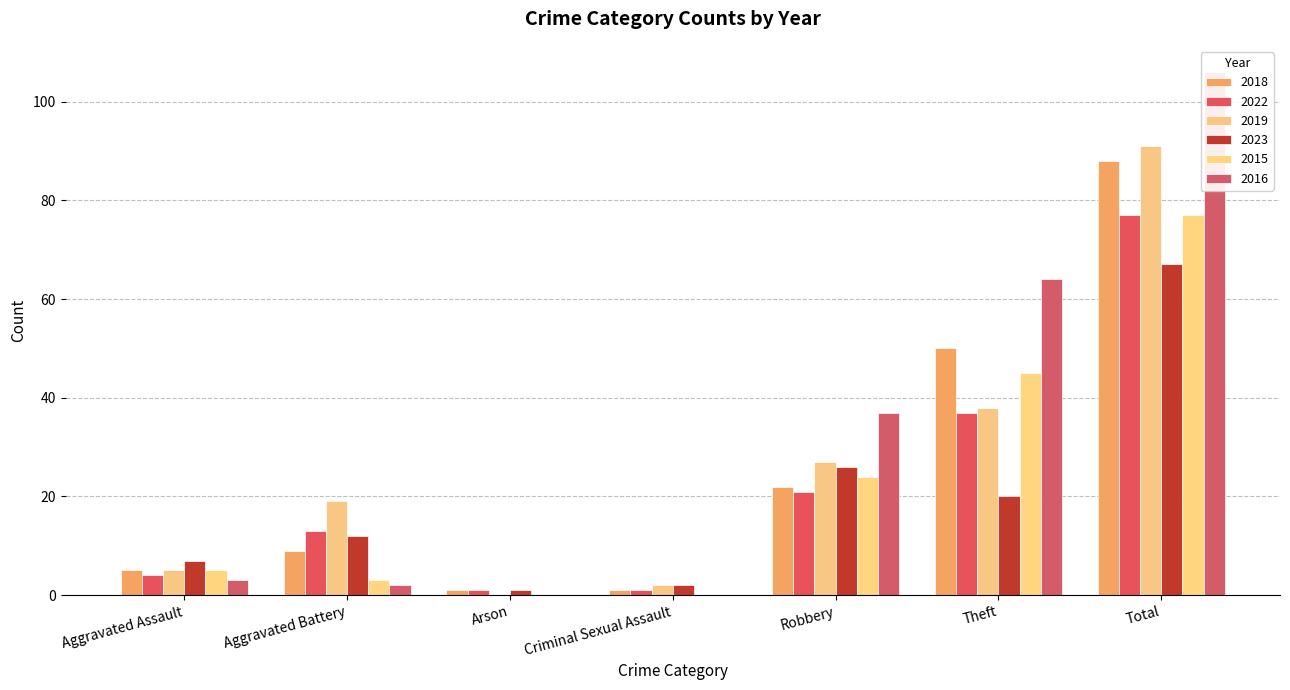

What is the total value across all series at Aggravated Battery?

58